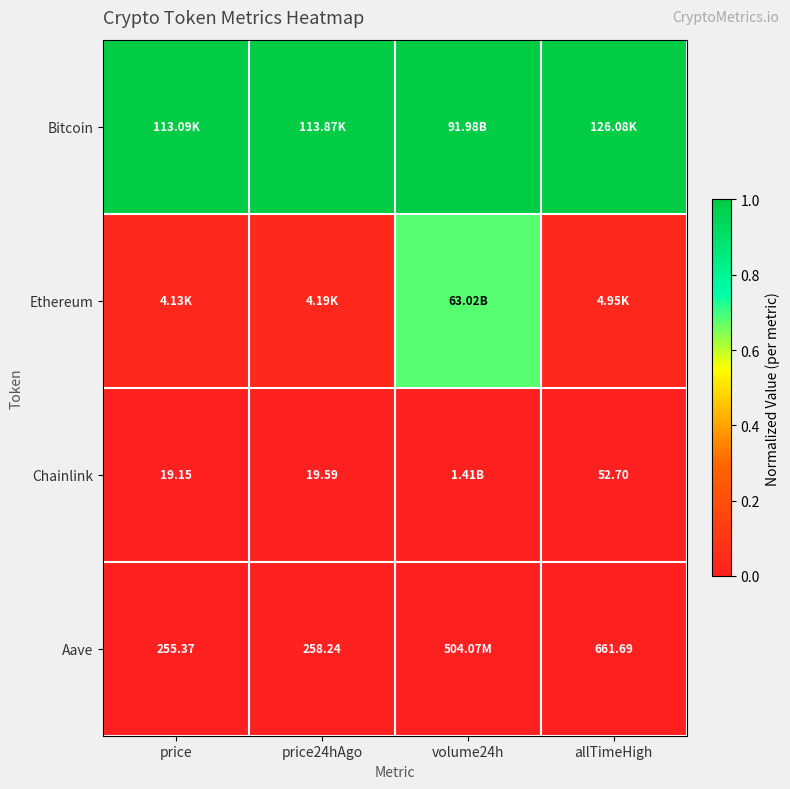

Which series has the largest total across all categories?

Bitcoin